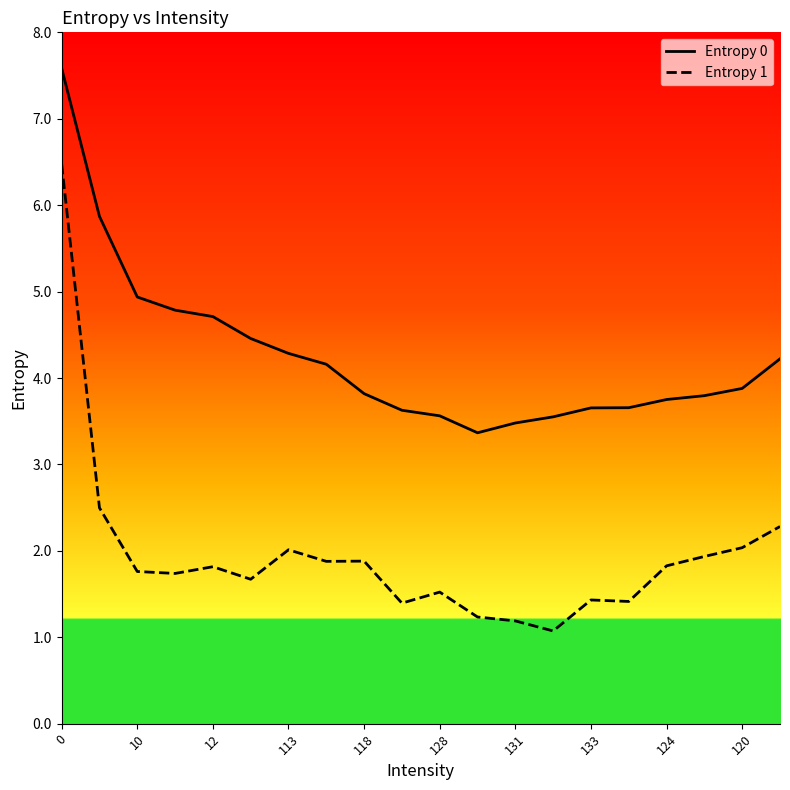

True or false: Entropy 1 and Entropy 0 cross at least once.

False